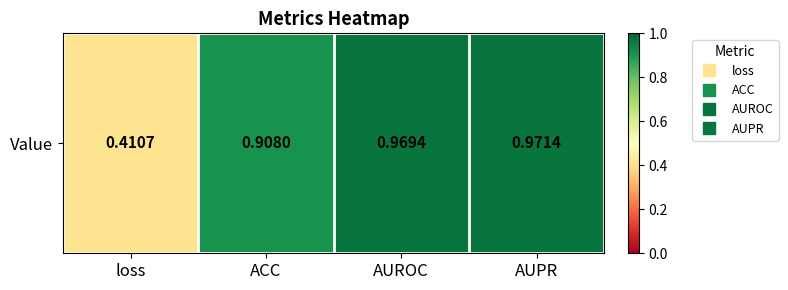

Rank the categories by value from lowest to highest.

loss, ACC, AUROC, AUPR